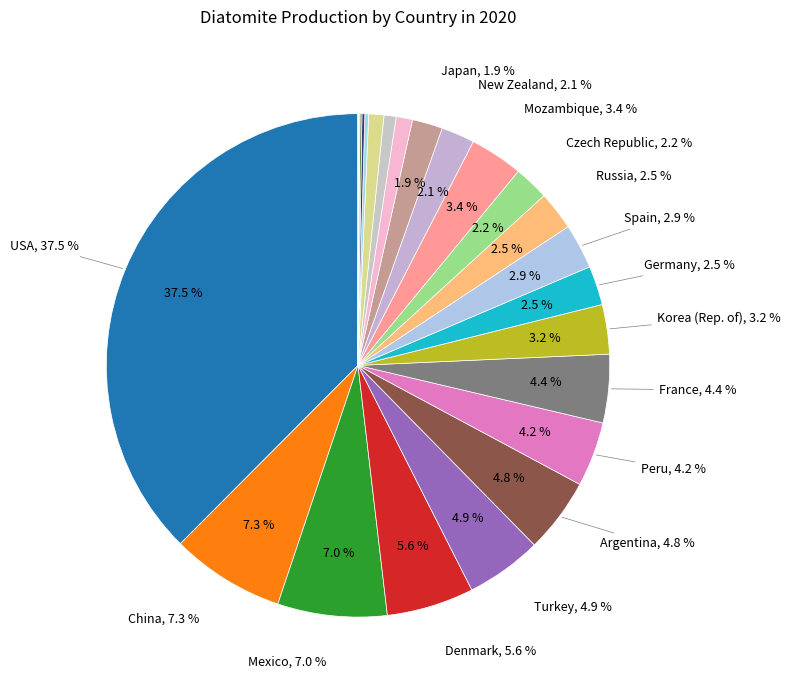

Which has a higher value, Brazil or Argentina?

Argentina